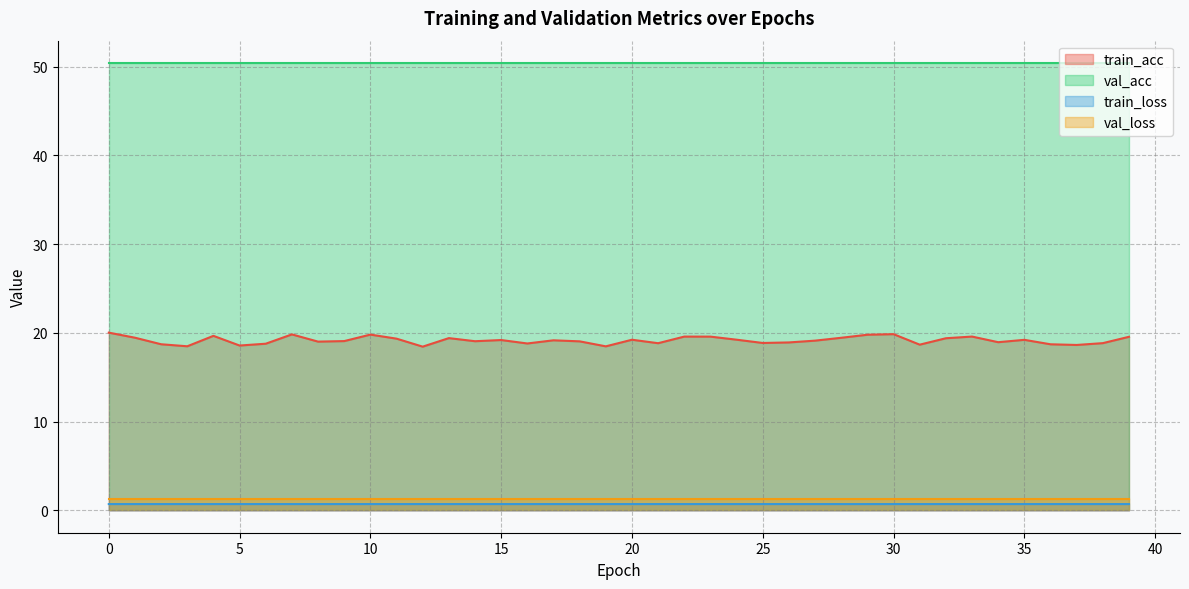

What are all the series names shown in the legend?

train_acc, val_acc, train_loss, val_loss